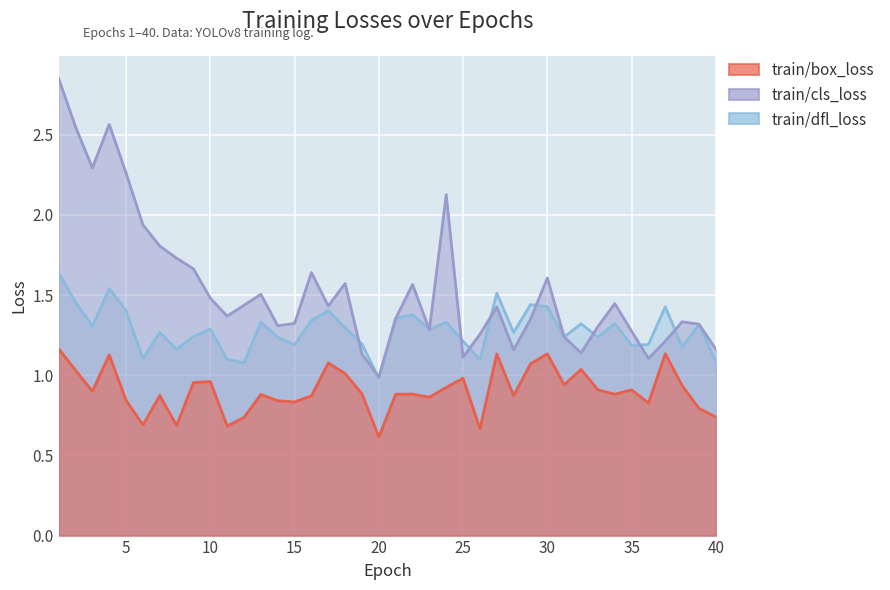

Reading left to right, extract all data points from this chart.

train/box_loss: 1.2	1.0	0.9	1.1	0.8	0.7	0.9	0.7	1.0	1.0	0.7	0.7	0.9	0.8	0.8	0.9	1.1	1.0	0.9	0.6	0.9	0.9	0.9	0.9	1.0	0.7	1.1	0.9	1.1	1.1	0.9	1.0	0.9	0.9	0.9	0.8	1.1	0.9	0.8	0.7
train/cls_loss: 2.8	2.5	2.3	2.6	2.3	1.9	1.8	1.7	1.7	1.5	1.4	1.4	1.5	1.3	1.3	1.6	1.4	1.6	1.1	1.0	1.4	1.6	1.3	2.1	1.1	1.3	1.4	1.2	1.3	1.6	1.2	1.1	1.3	1.4	1.3	1.1	1.2	1.3	1.3	1.2
train/dfl_loss: 1.6	1.5	1.3	1.5	1.4	1.1	1.3	1.2	1.2	1.3	1.1	1.1	1.3	1.2	1.2	1.3	1.4	1.3	1.2	1.0	1.4	1.4	1.3	1.3	1.2	1.1	1.5	1.3	1.4	1.4	1.2	1.3	1.2	1.3	1.2	1.2	1.4	1.2	1.3	1.1